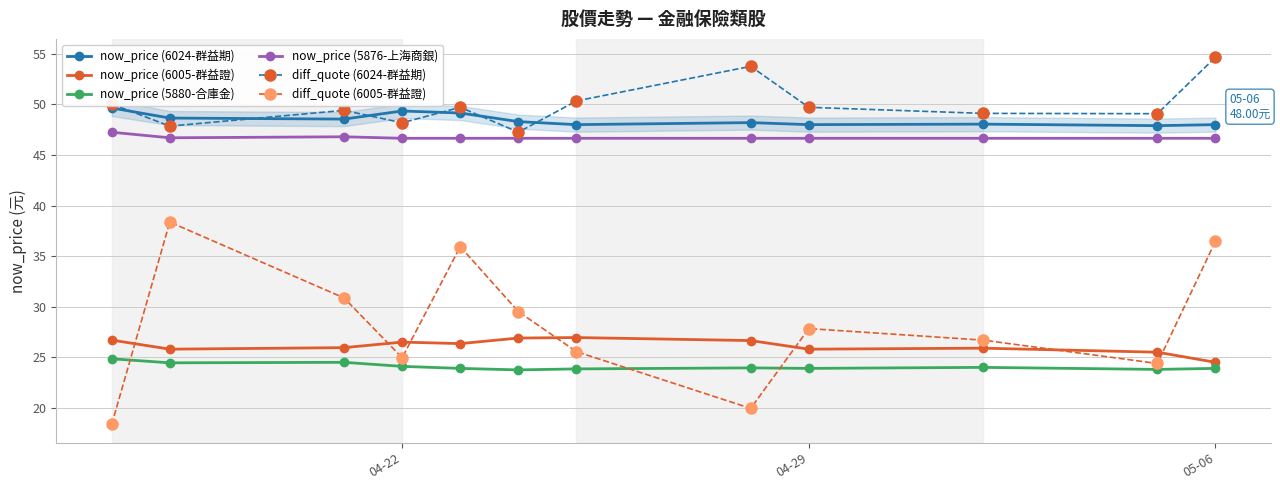

True or false: now_price (5876-上海商銀) has a value of 23.9 at 04-22.

False